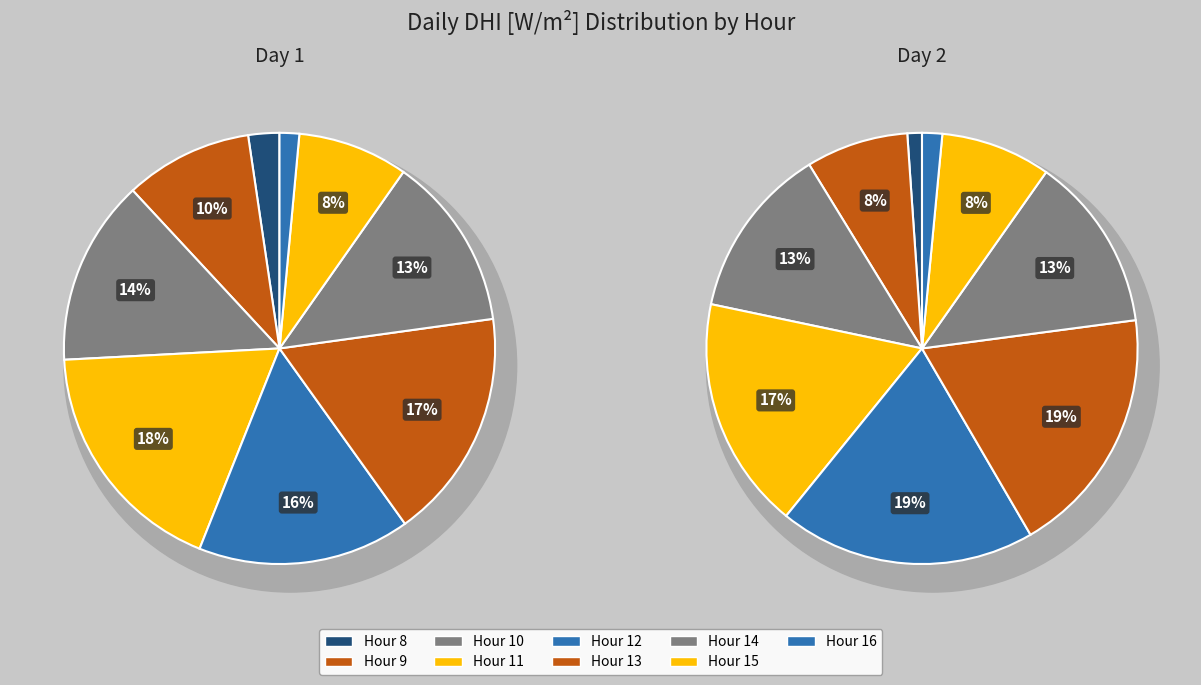

True or false: Hour 10 accounts for 6% of the total.

False